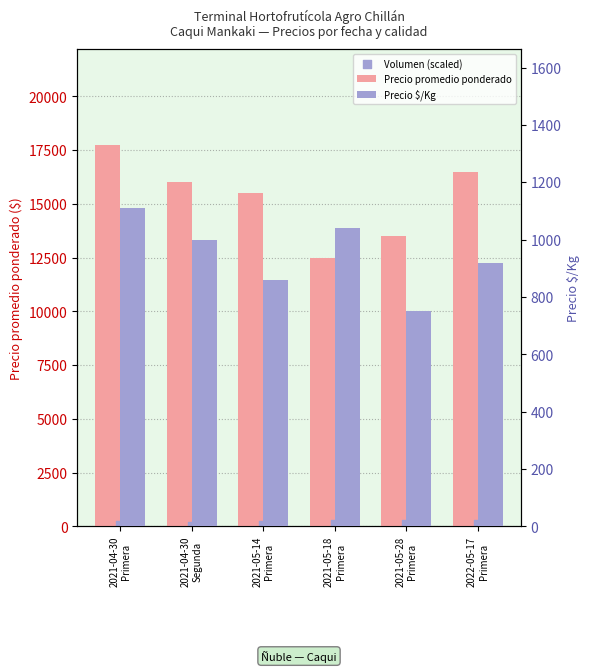

Which series has the widest spread of Y values?

Precio promedio ponderado